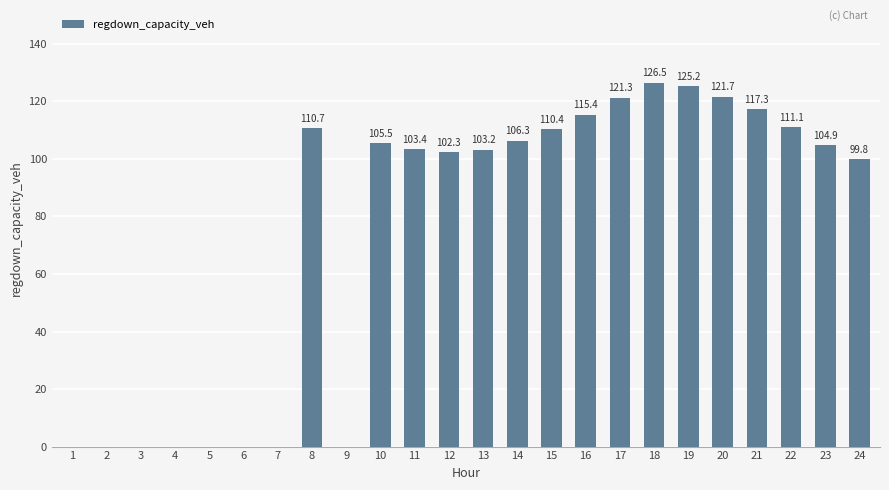

What is the approximate value at 8?

110.7